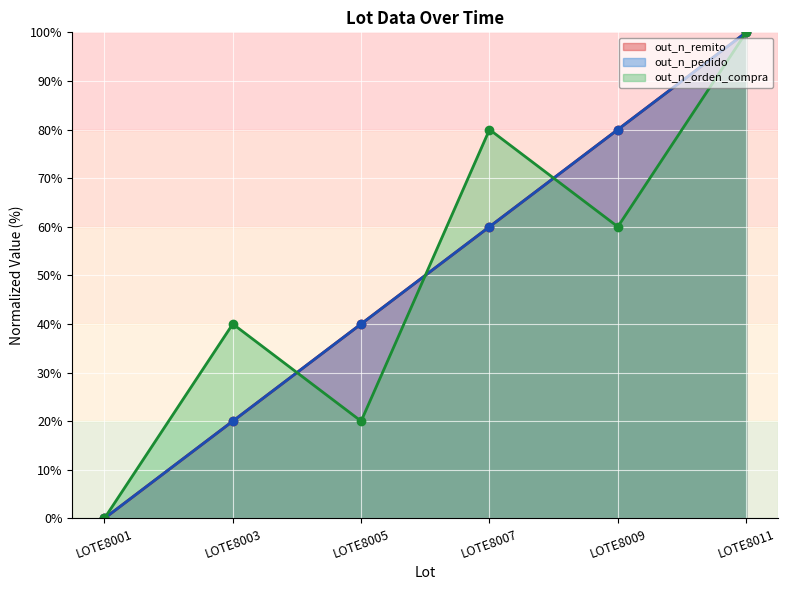

In out_n_orden_compra (line), how many points are higher than both neighbors (excluding endpoints)?

2